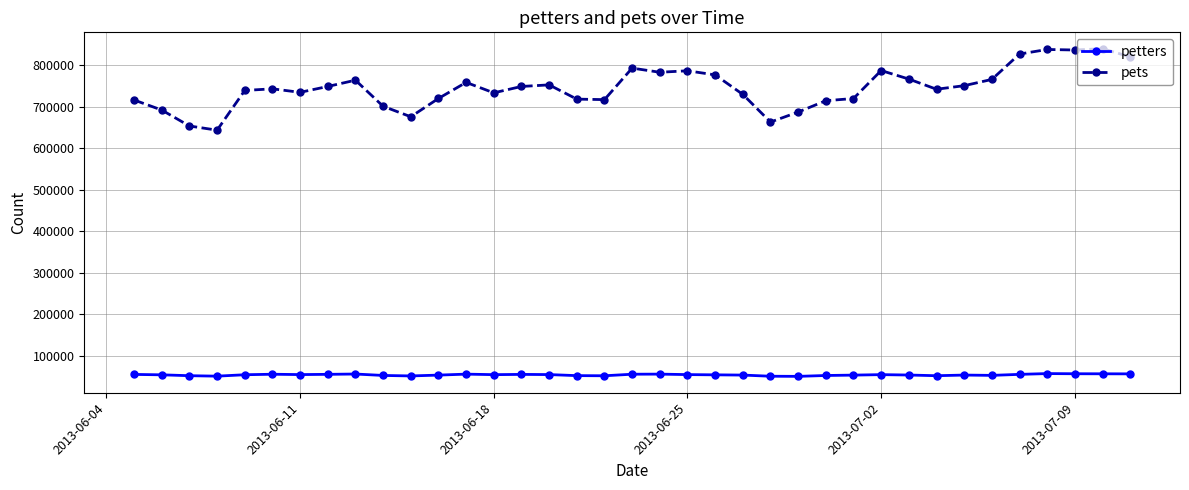

What is the value of the petters point at the 5th from the left?

54989